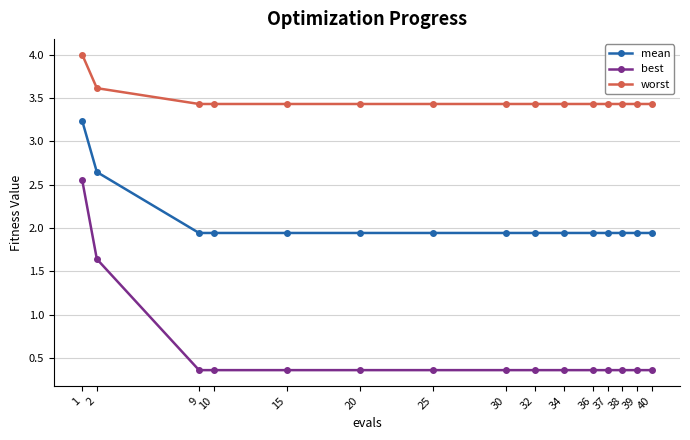

How many series are shown in this chart?

3